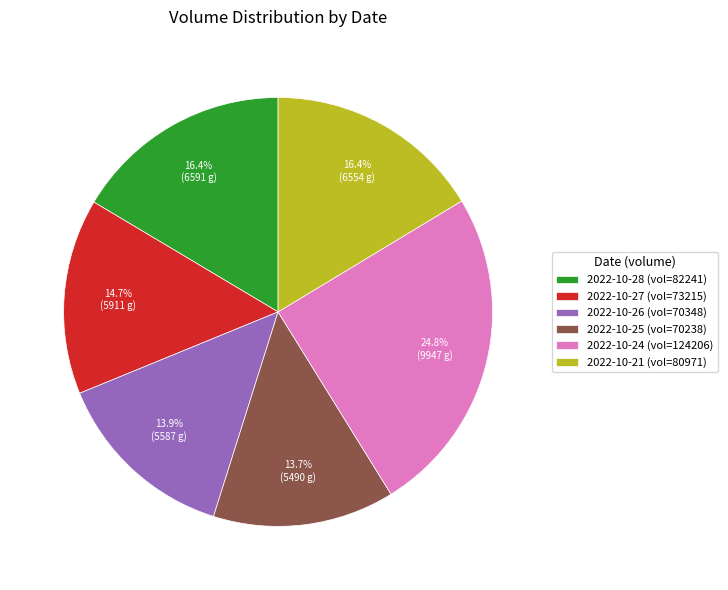

Is there a majority slice in this chart?

No